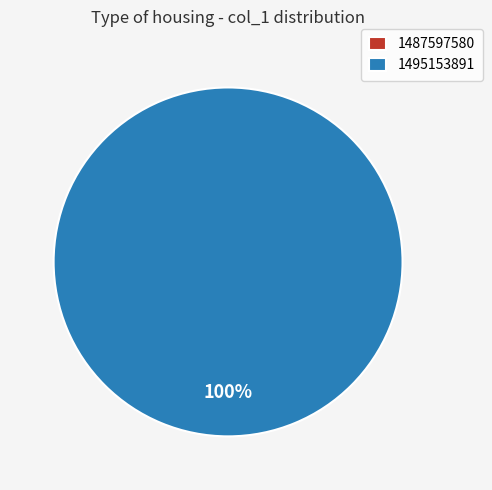

The 1487597580 slice represents 0% of the pie. True or false?

True